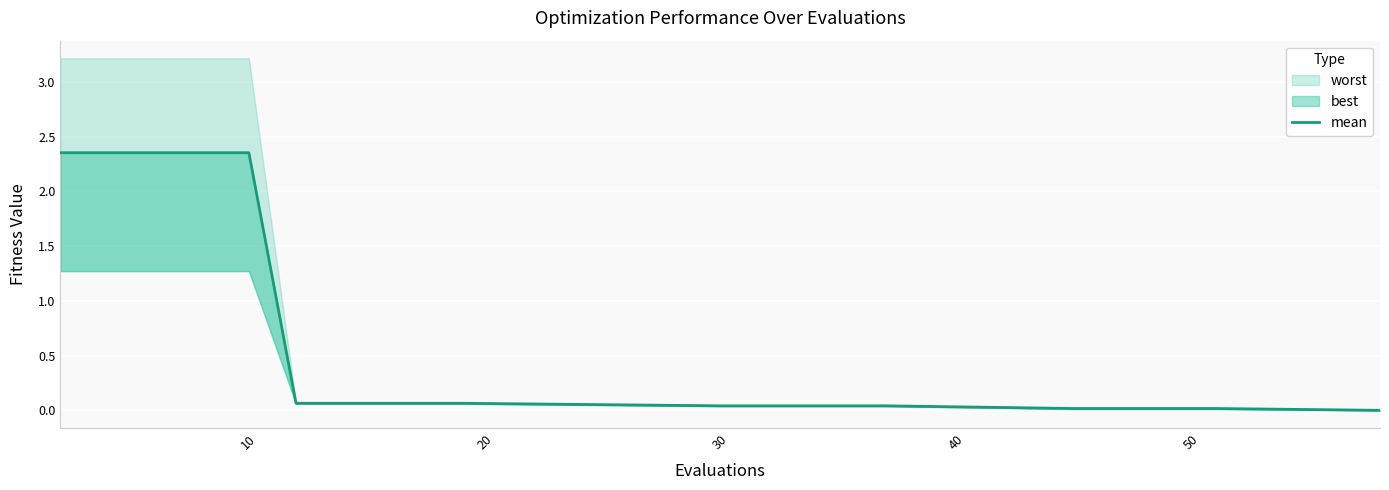

What is the average value?

0.6